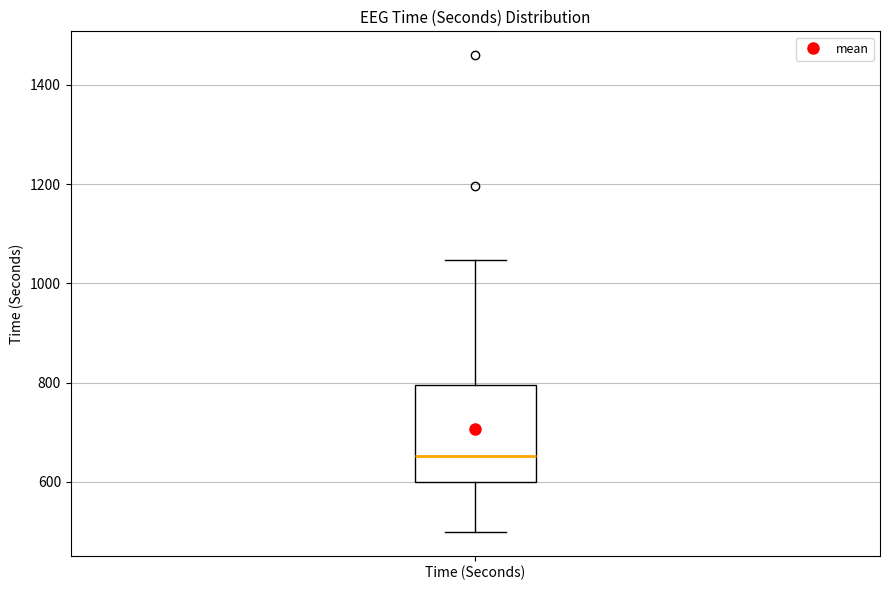

Where does the median line of the box for Time (Seconds) sit on the y-axis? The values are not printed on the chart, so give them approximately, as read against the axis.

660